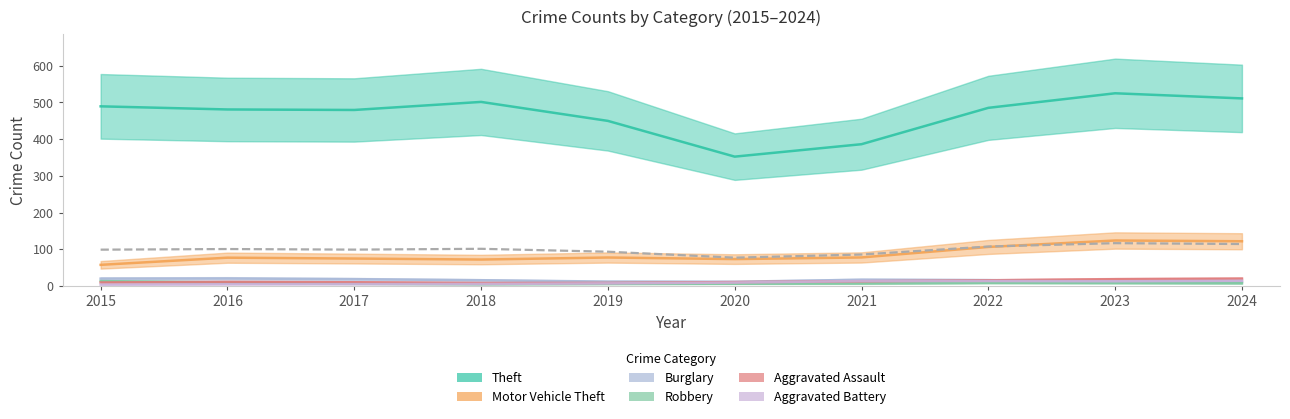

How many data points in Aggravated Assault are less than 12?

5